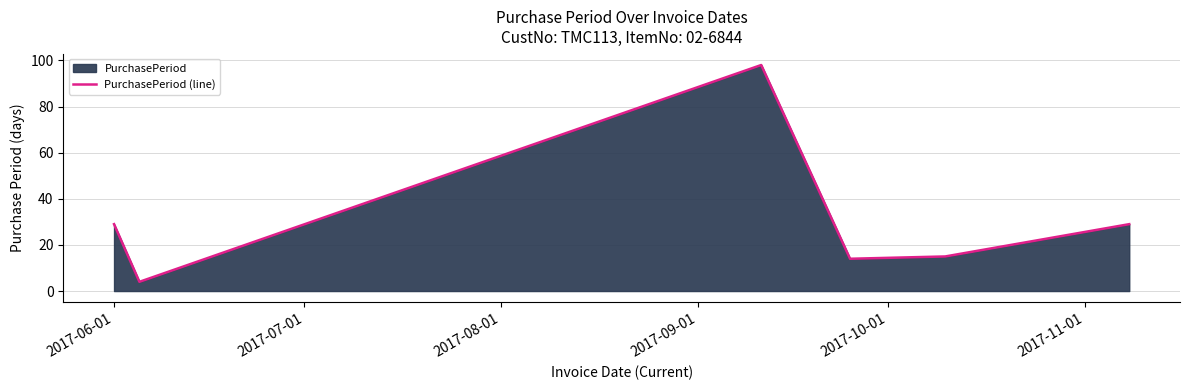

What is the minimum value shown in the chart?

4